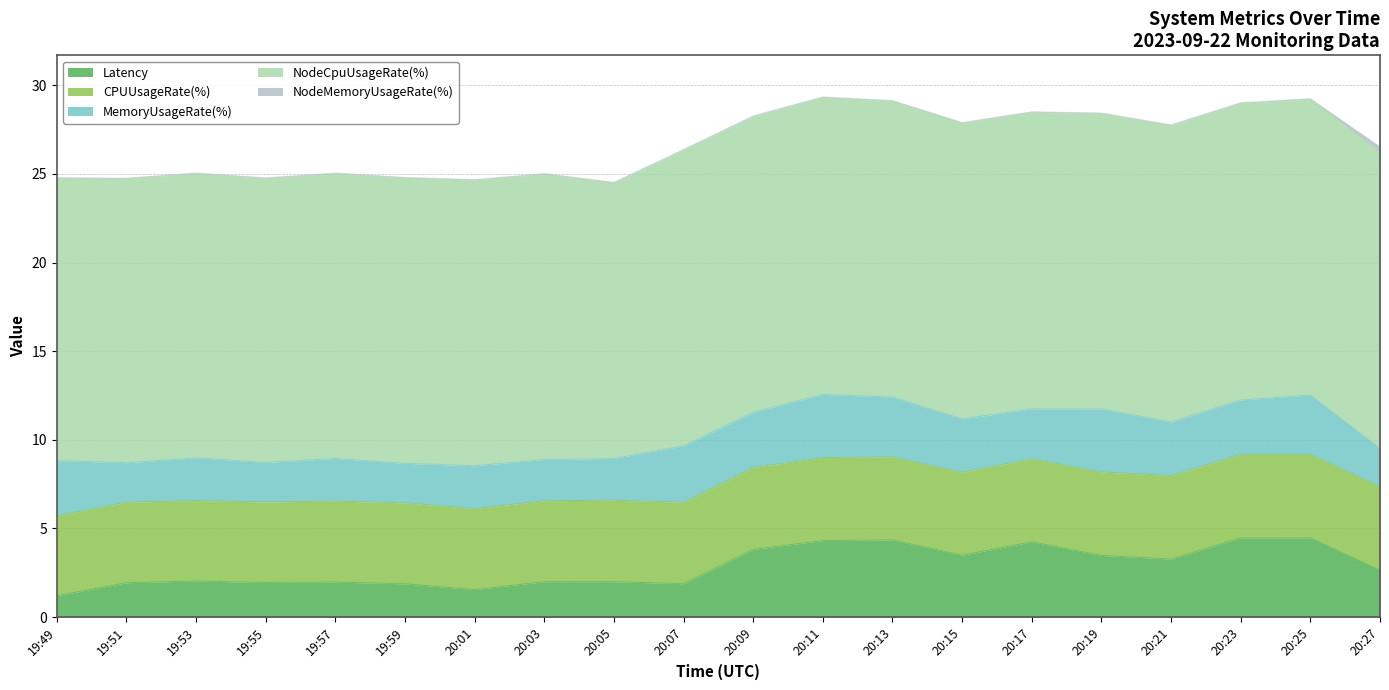

Which series has the largest total across all categories?

NodeCpuUsageRate(%)